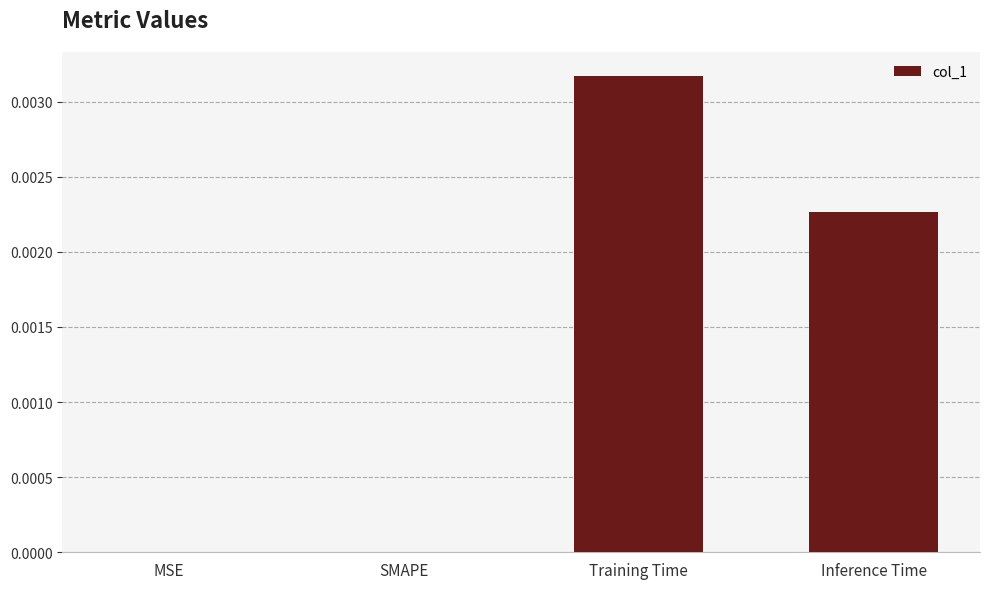

Which category has the highest value across all series?

Training Time